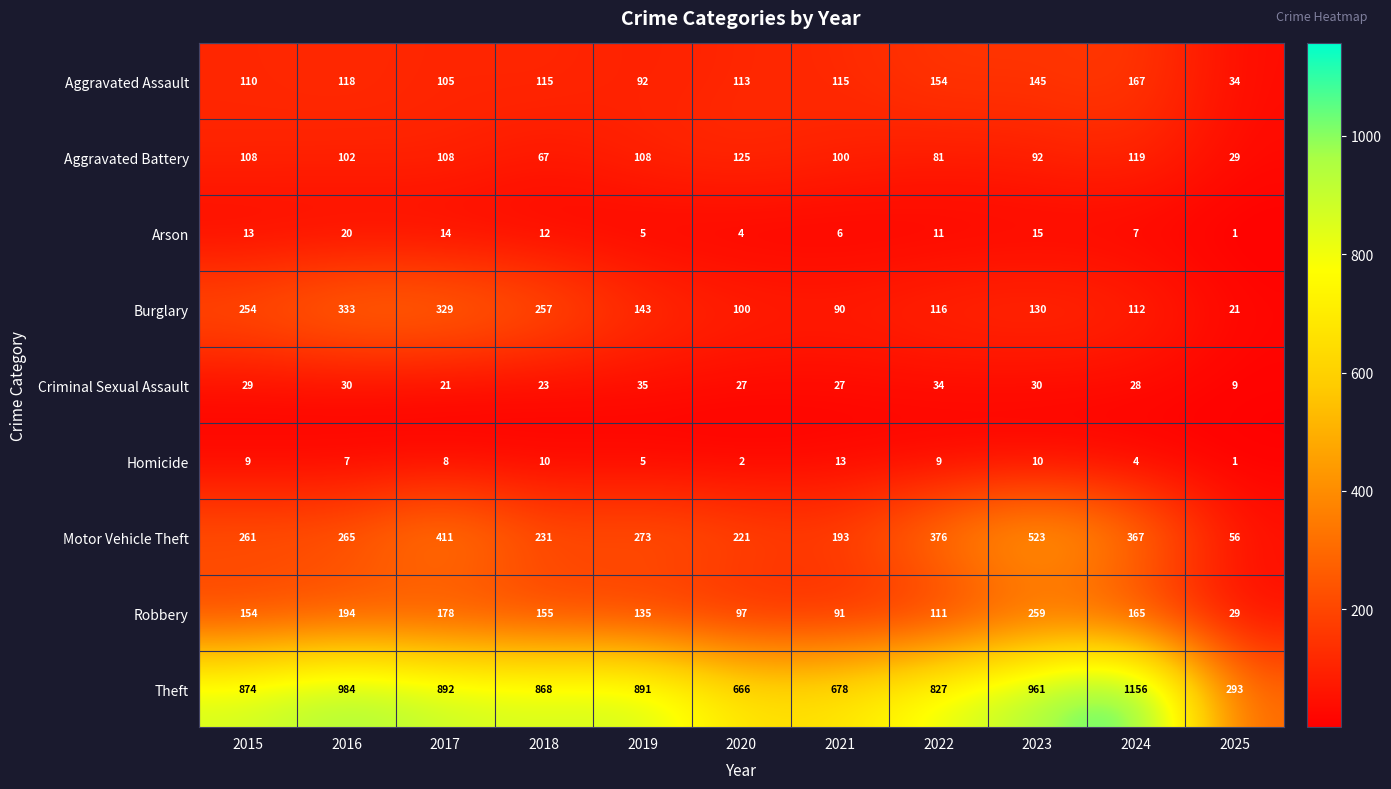

What is the sum of all Criminal Sexual Assault values?

293